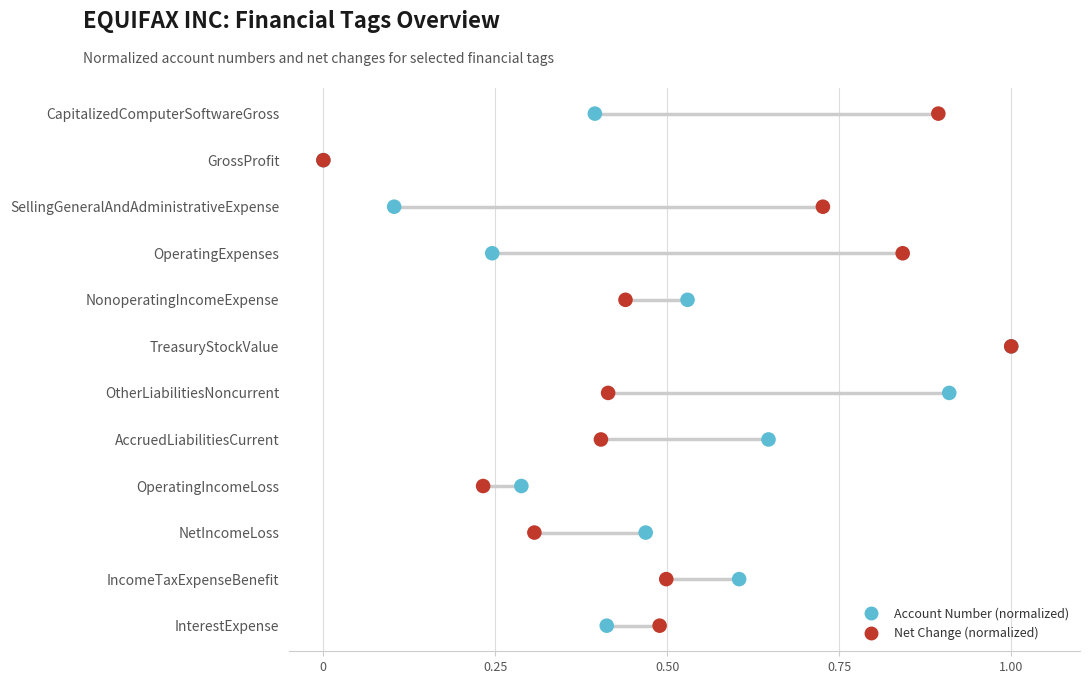

What are all the series names shown in the legend?

Account Number (normalized), Net Change (normalized)